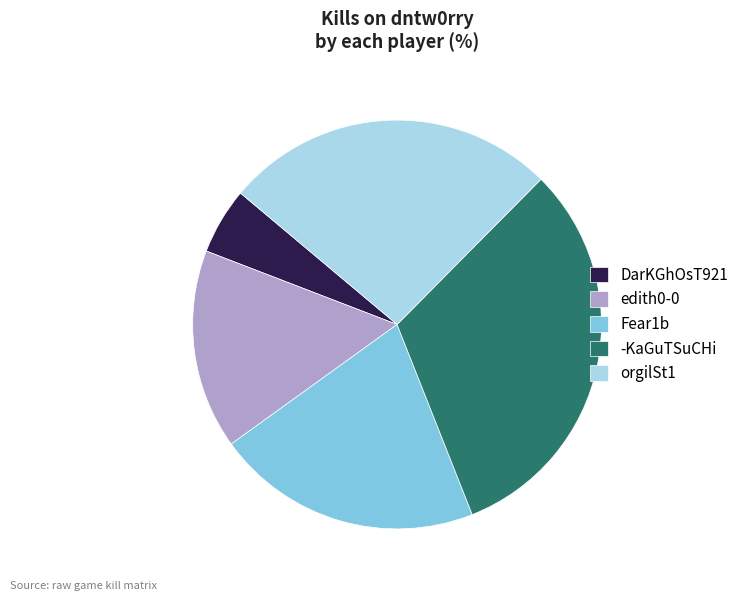

What is the ratio of the value at Fear1b to the value at edith0-0?

1.3